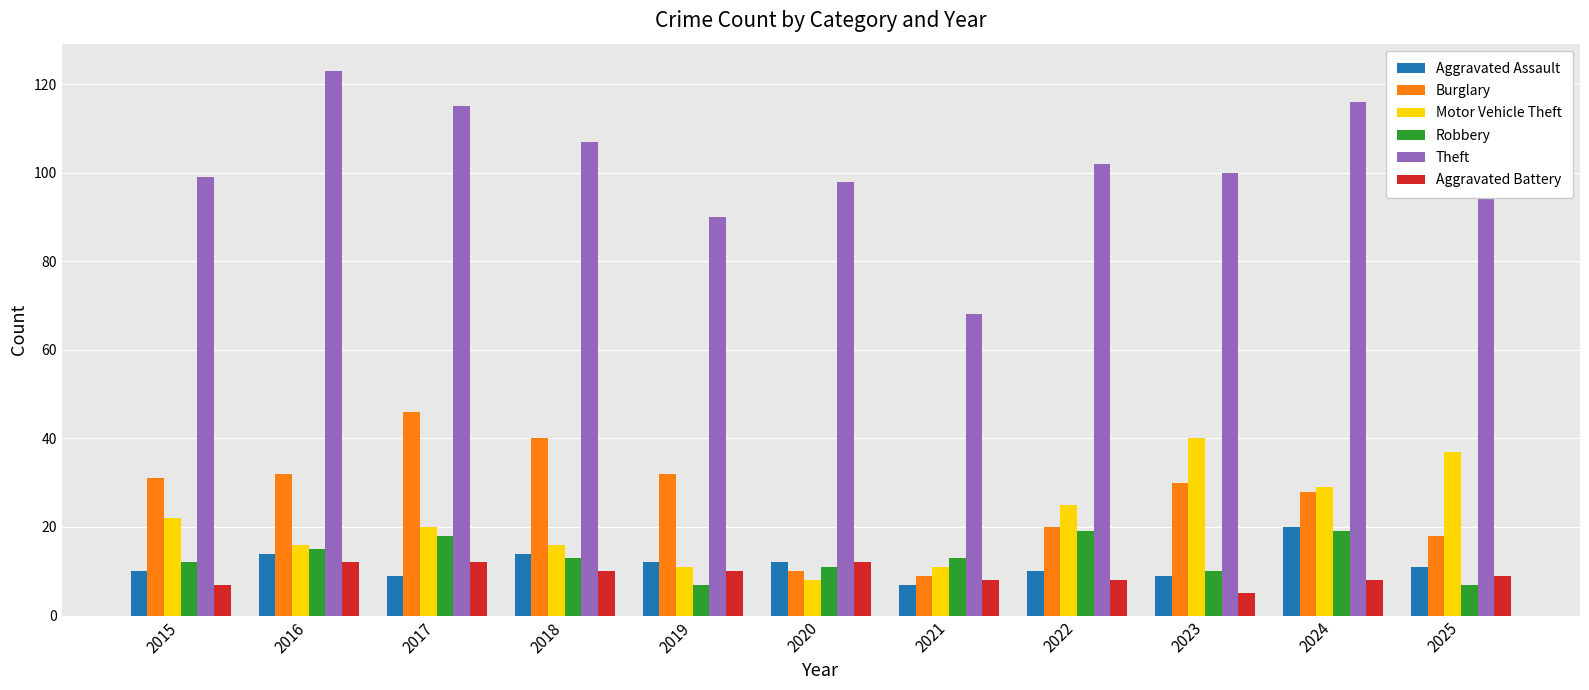

How many categories are shown in the chart?

11